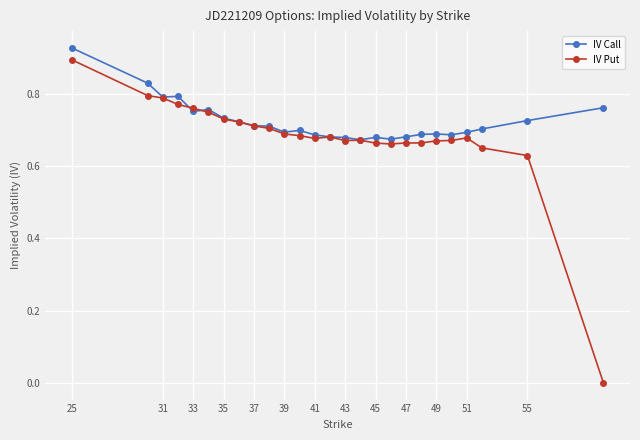

True or false: IV Call has more than 1 points higher than both neighbors.

True